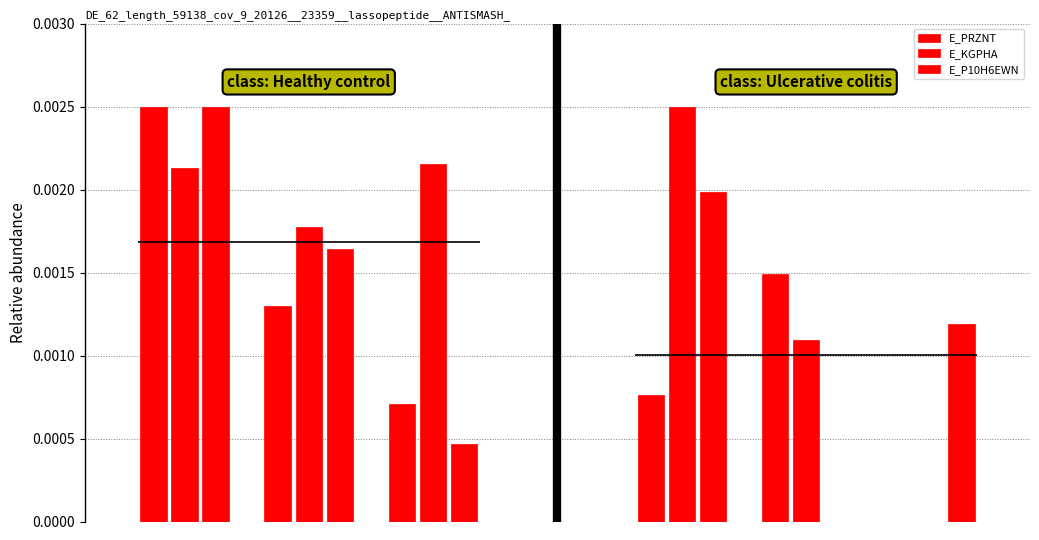

How many values in the E_P10H6EWN series exceed 0?

5